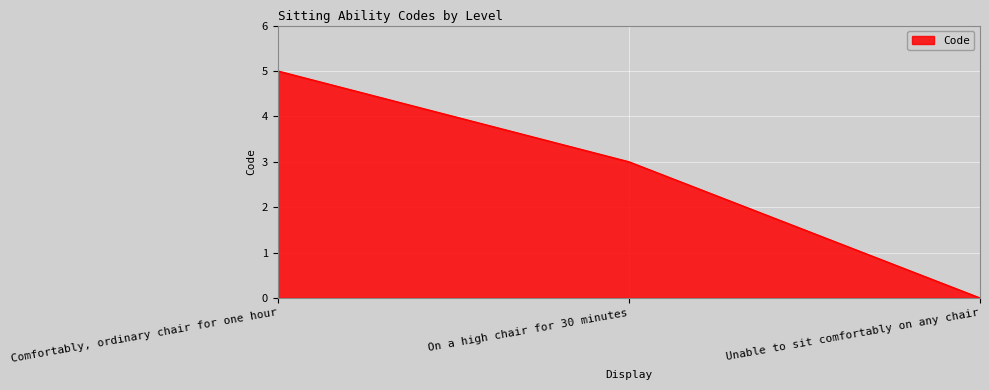

The chart shows a value of 3 at On a high chair for 30 minutes. True or false?

True